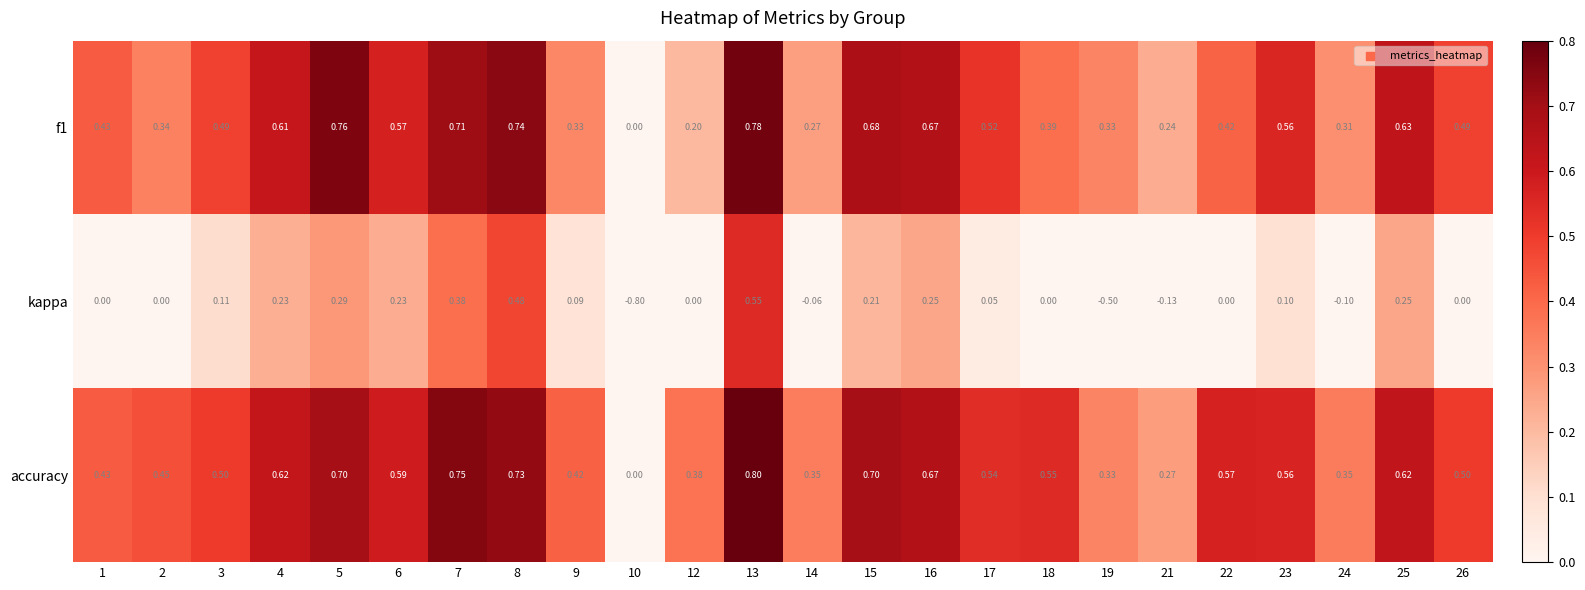

Which series has the largest total across all categories?

accuracy